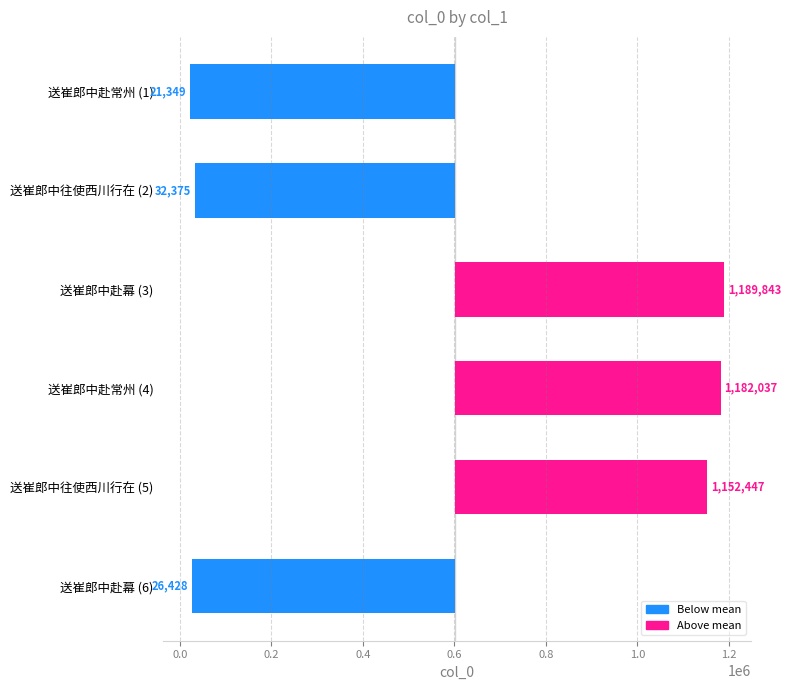

The chart shows a value of -574318.5 at 送崔郎中赴幕 (6). True or false?

True